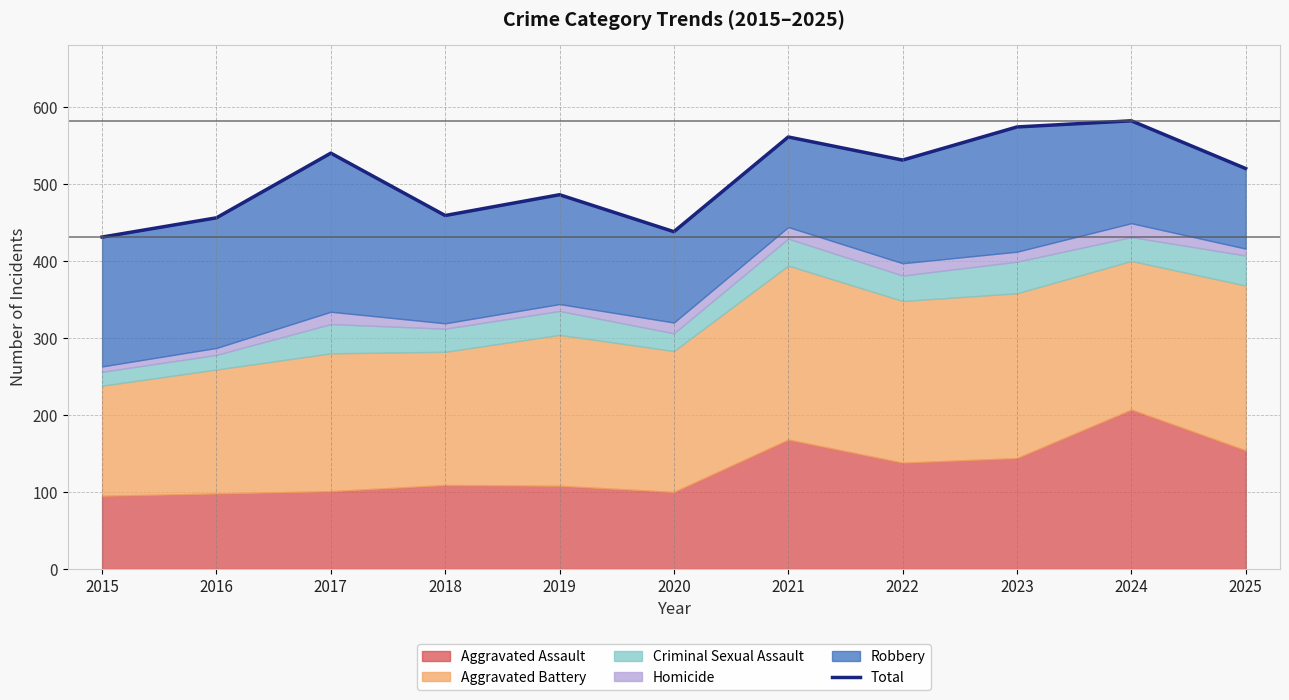

Approximately how many times larger is the value at 2022 compared to 2017?

1.0